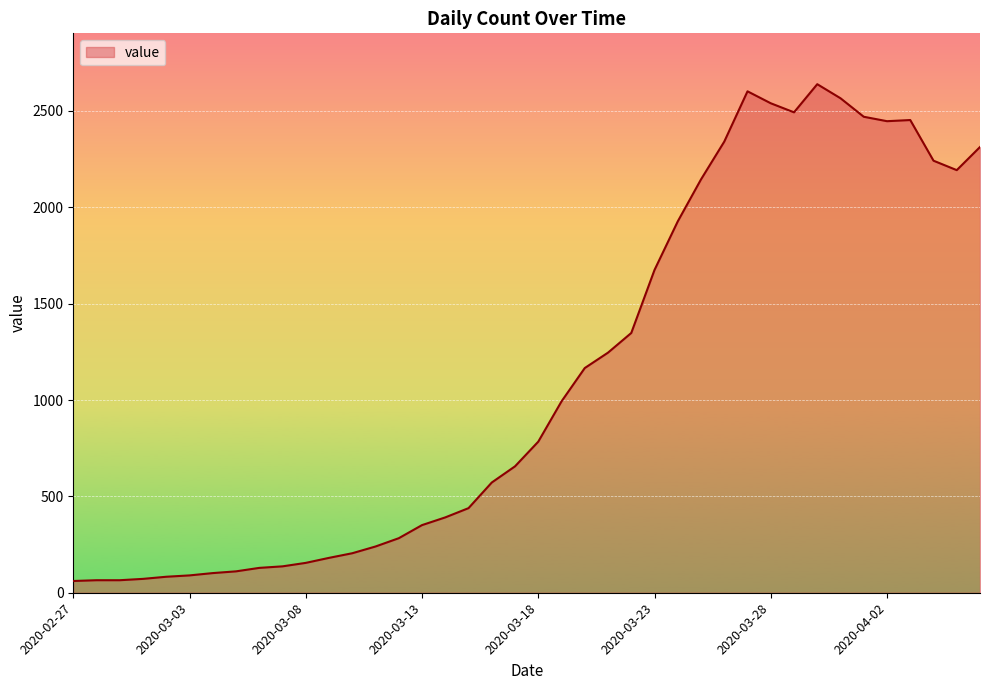

What is the difference between the maximum and minimum values?

2578